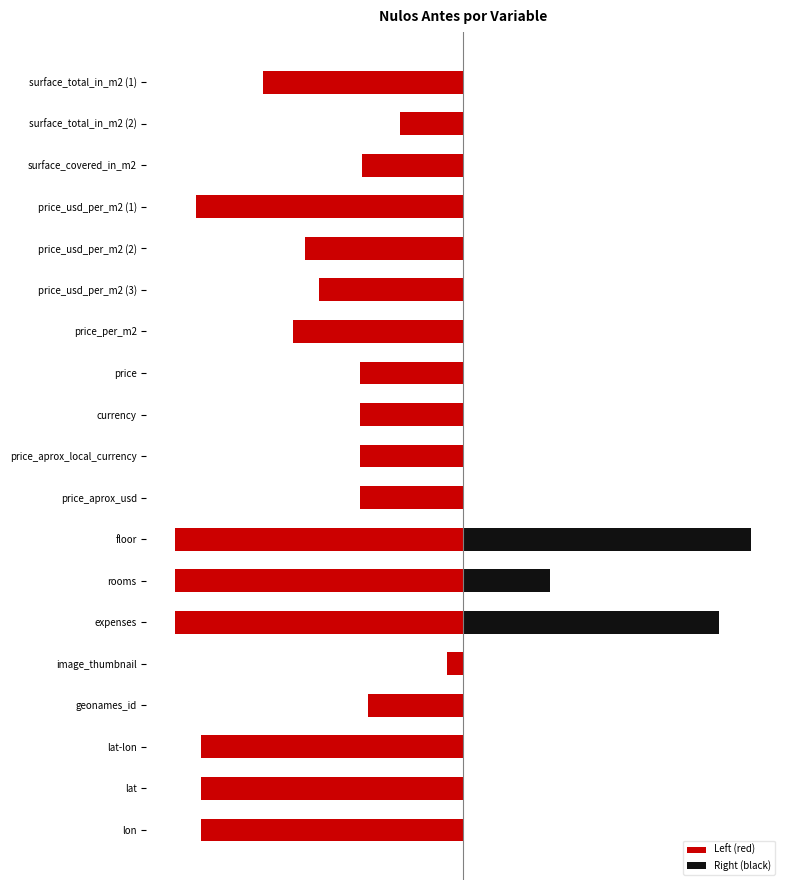

Does the chart contain stacked bars?

No